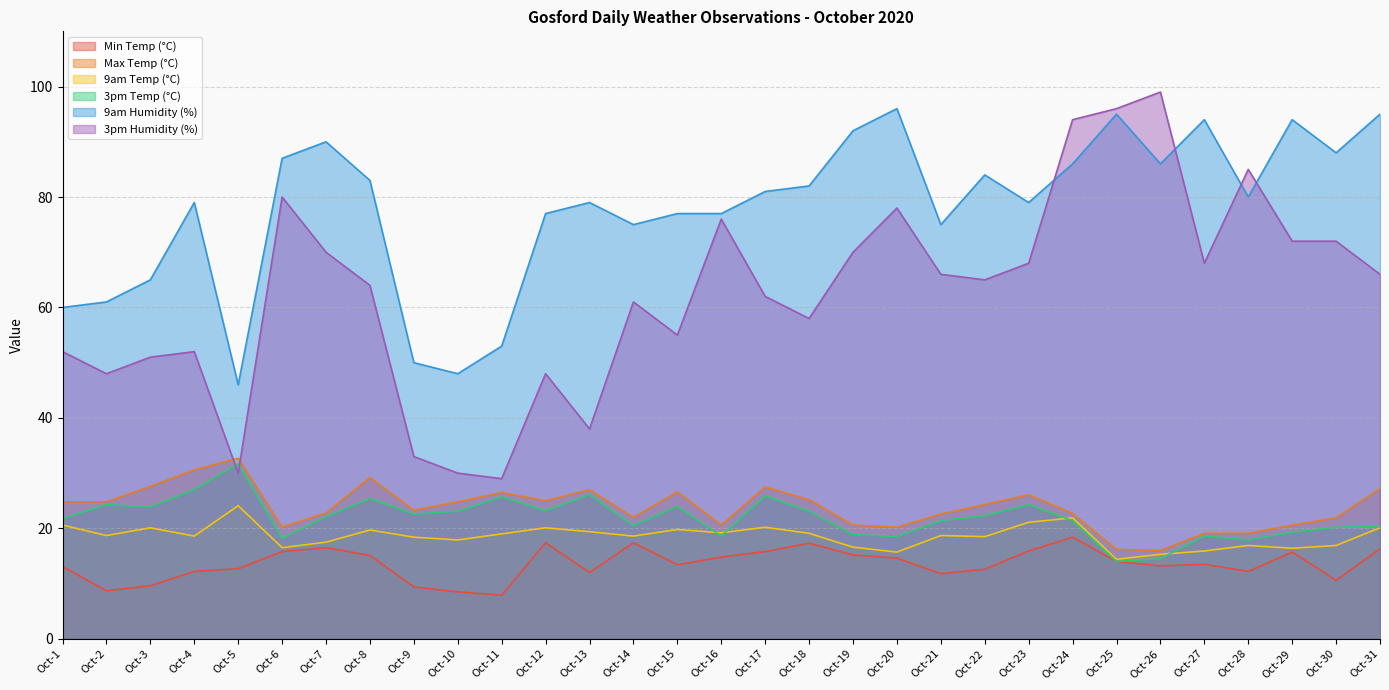

True or false: Min Temp (°C) and Max Temp (°C) cross at least once.

False